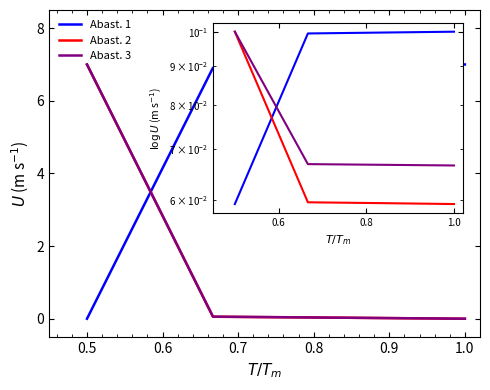

True or false: Abast. 1 and Abast. 2 cross at least once.

True